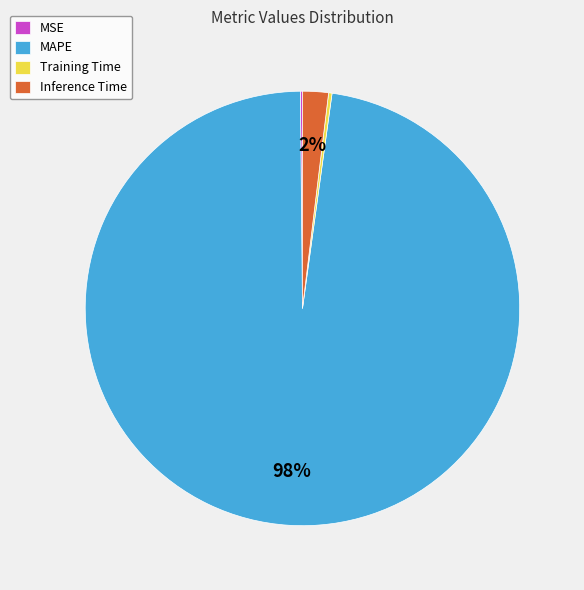

Between Inference Time and MAPE, which is larger?

MAPE